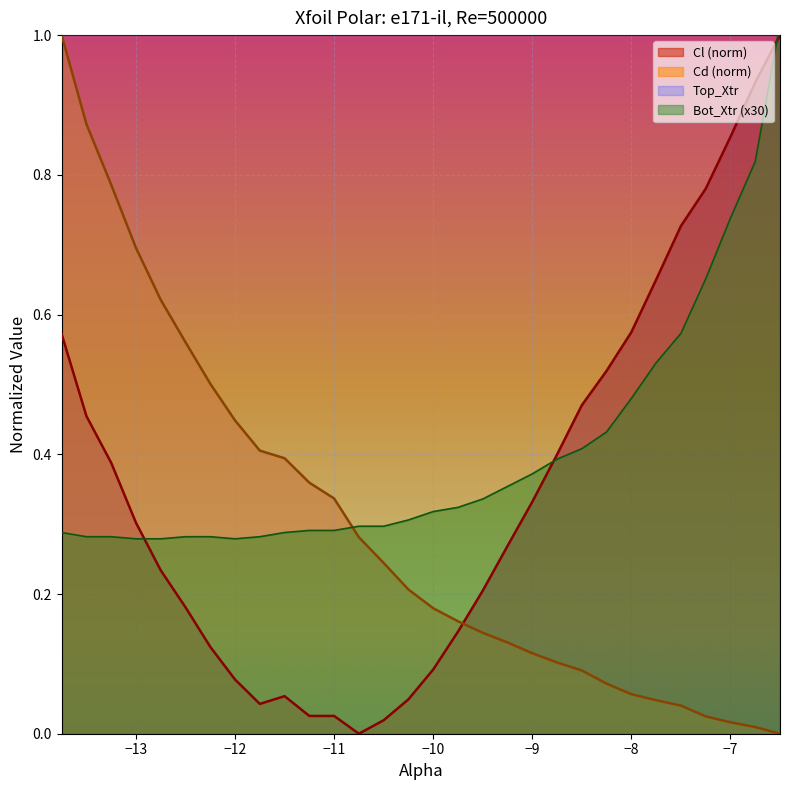

What is the maximum value for Cd (norm)?

1.0